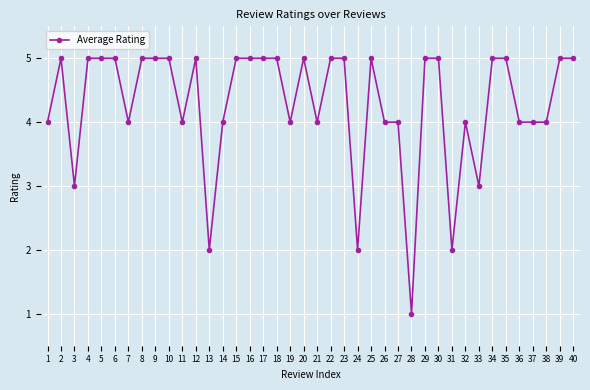

The chart shows a value of 4 at 32. True or false?

True